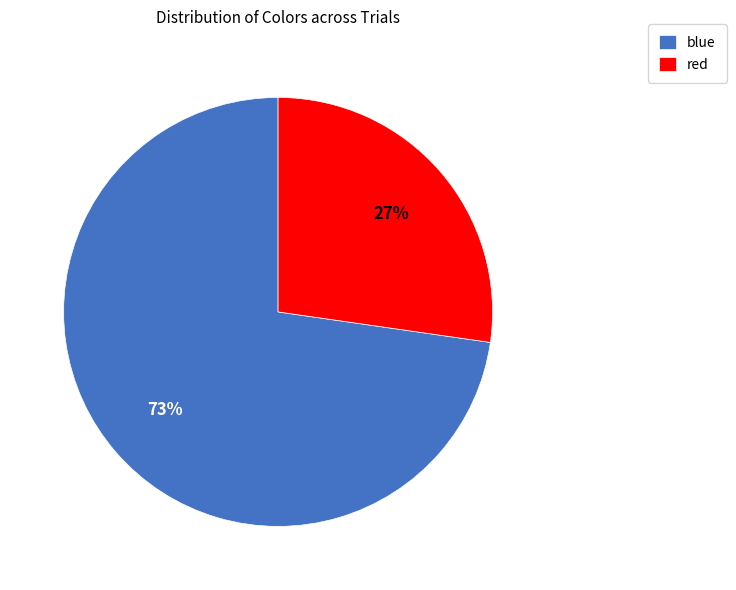

What is the smallest slice in the pie chart?

red